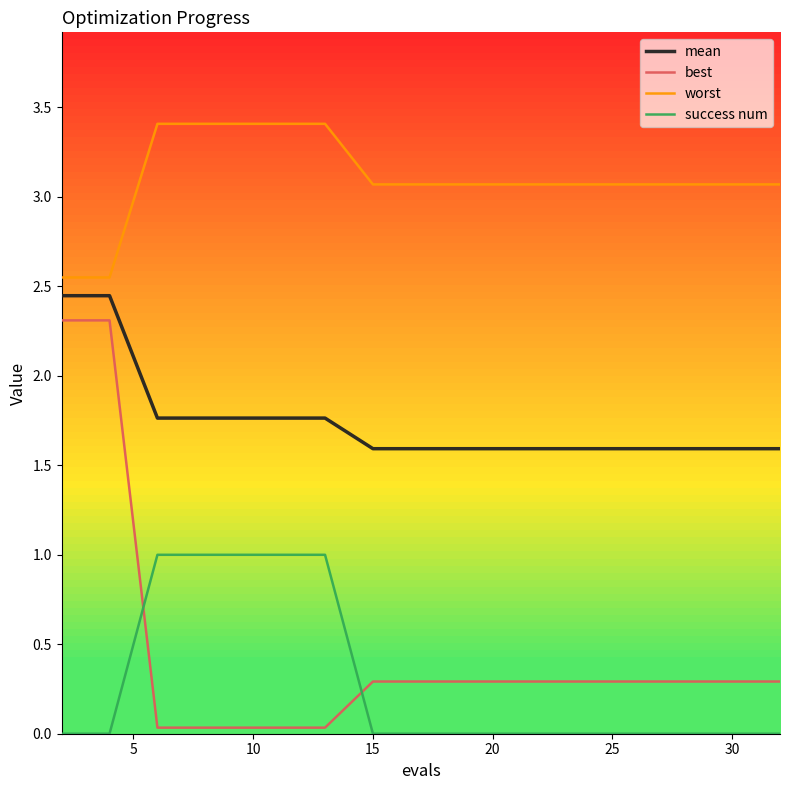

What is the lowest value of the mean series?

1.6